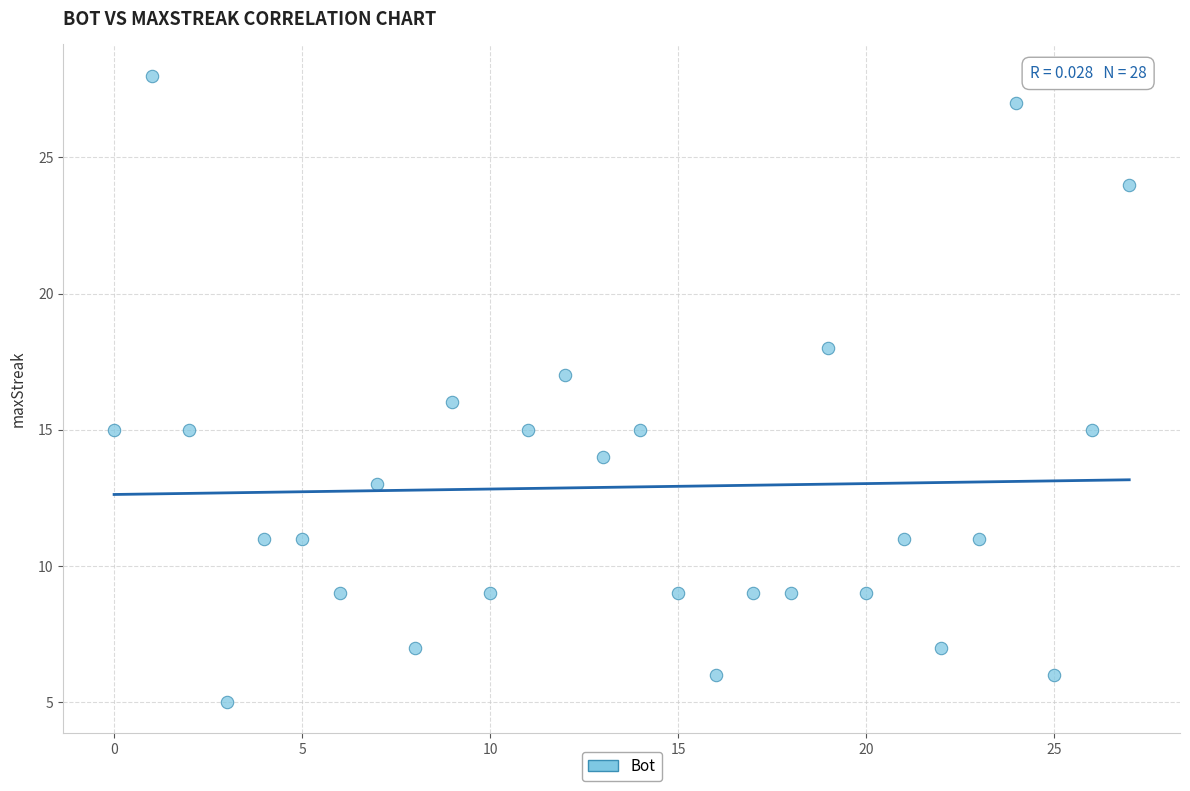

What is the range of Y values (max minus min)?

23